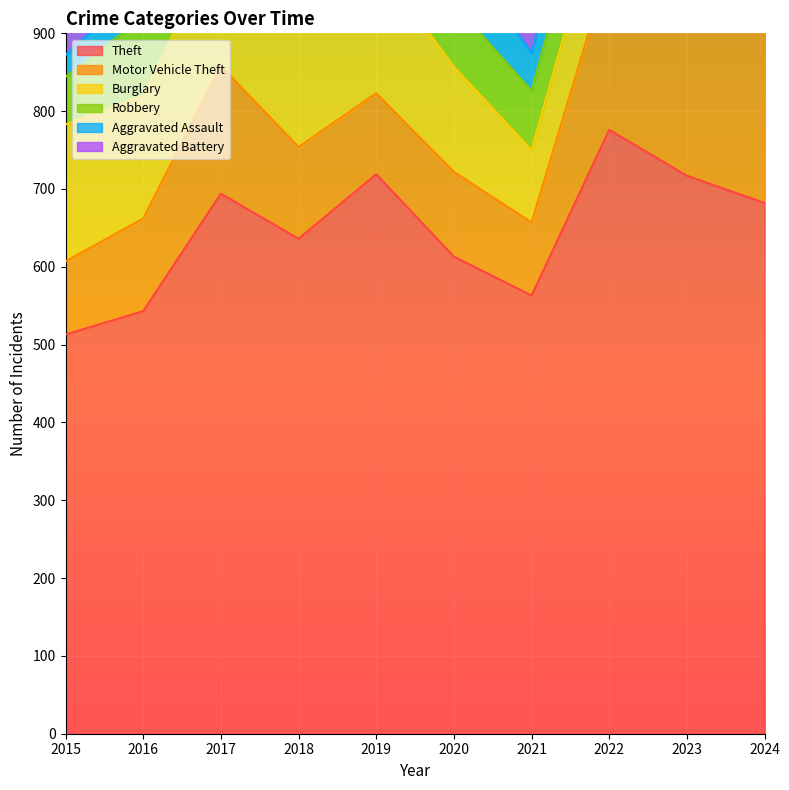

True or false: Aggravated Battery has more than 0 interior local peaks.

True